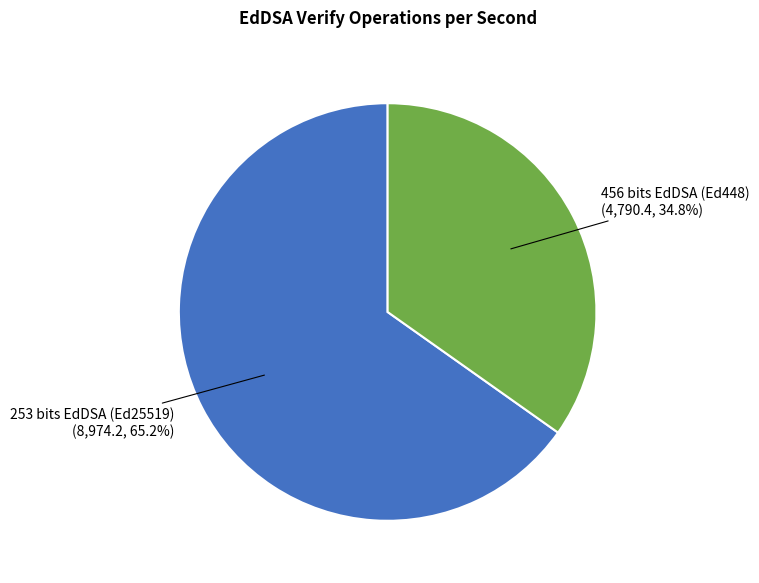

Does 253 bits EdDSA (Ed25519) account for over 50% of the chart?

Yes